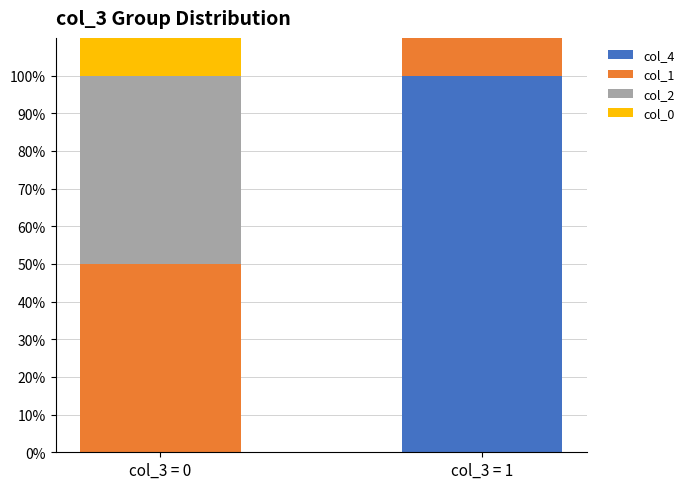

At which category is the sum across all series the highest?

col_3 = 1